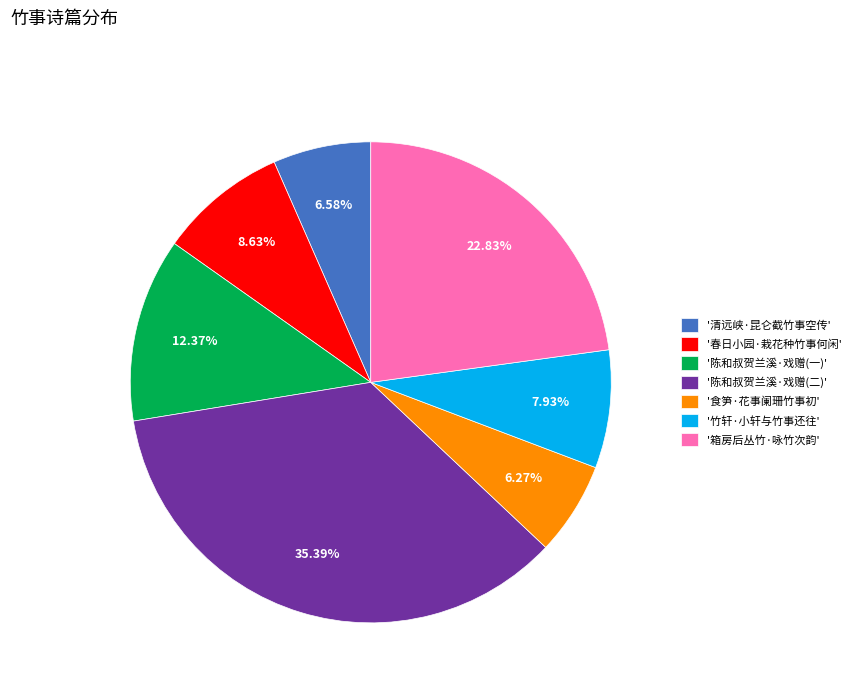

Do '陈和叔贺兰溪·戏赠(一)' and '春日小园·栽花种竹事何闲' together represent more than half of the pie?

No